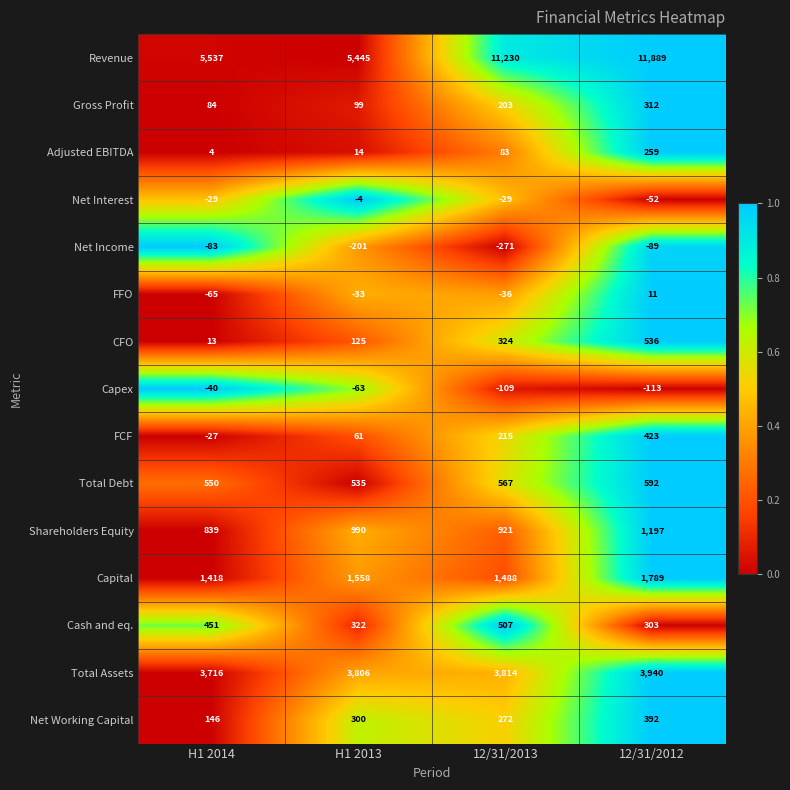

Is it true that Net Interest equals -14 at H1 2014?

False